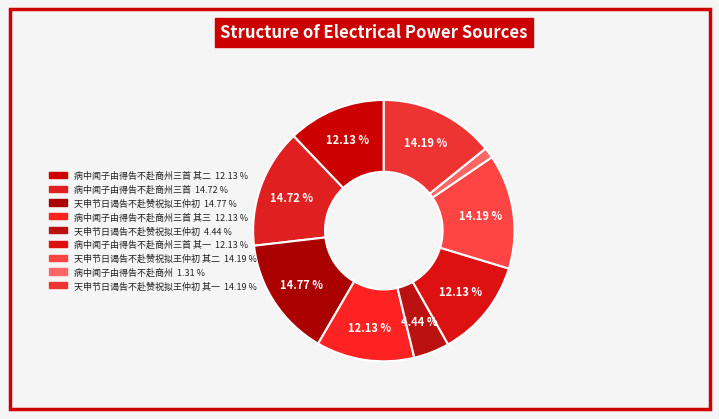

Which category has the smallest portion of the pie?

病中闻子由得告不赴商州